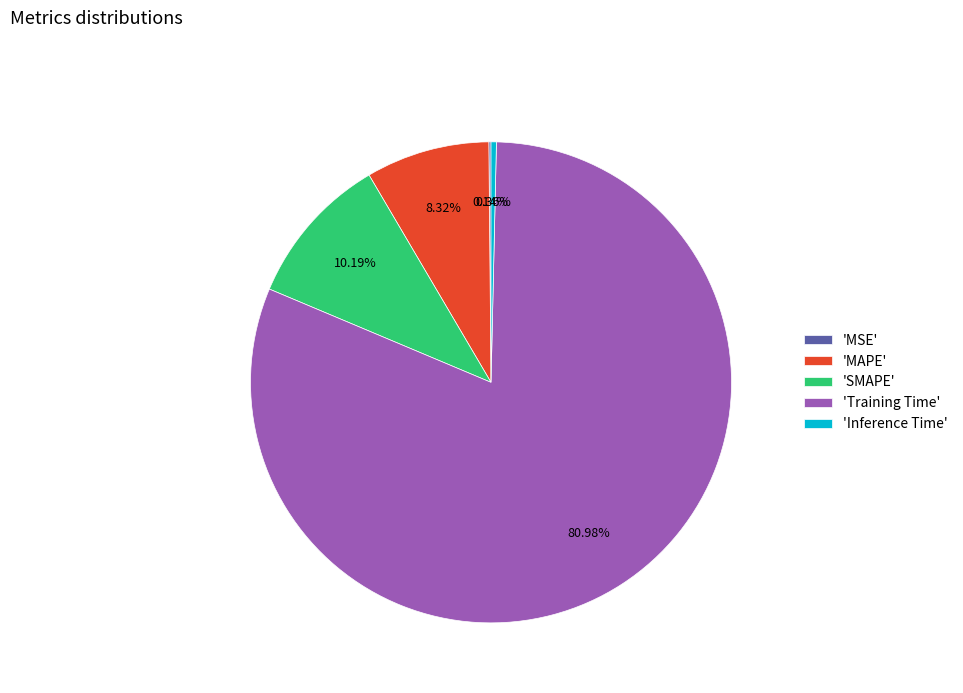

Combined, do 'Inference Time' and 'Training Time' account for over 50%?

Yes